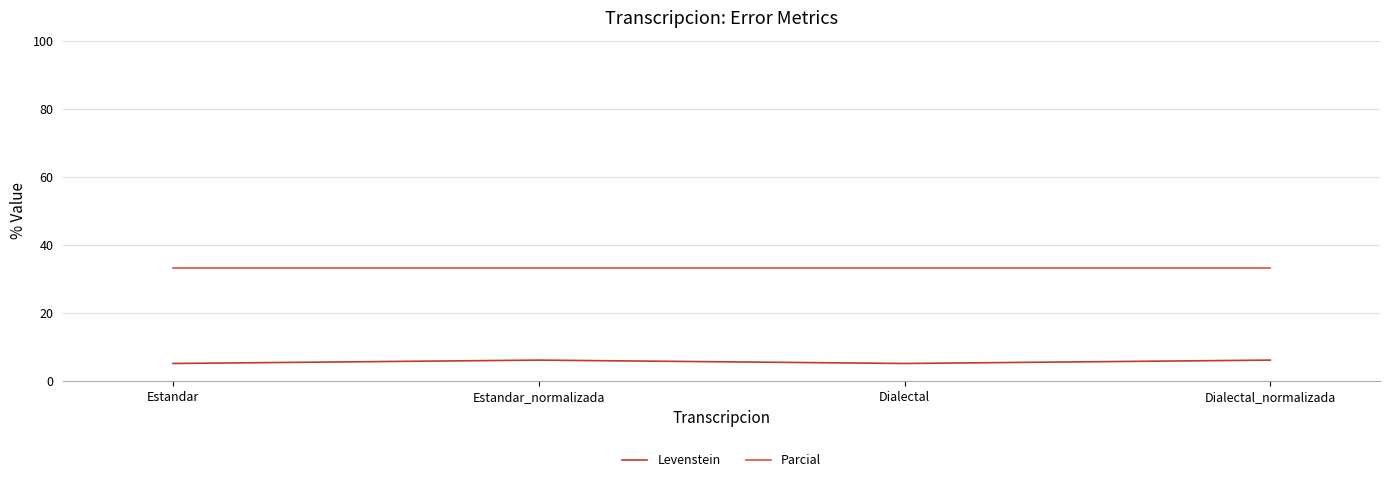

True or false: Parcial has a value of 59.6 at Estandar_normalizada.

False